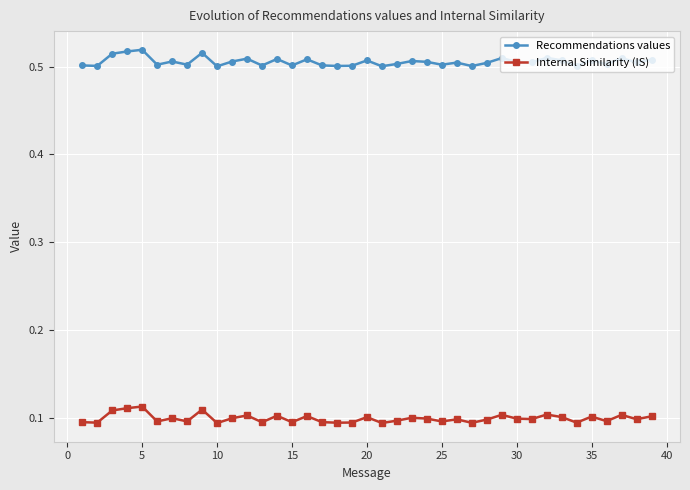

True or false: Recommendations values has more than 0 interior local peaks.

True